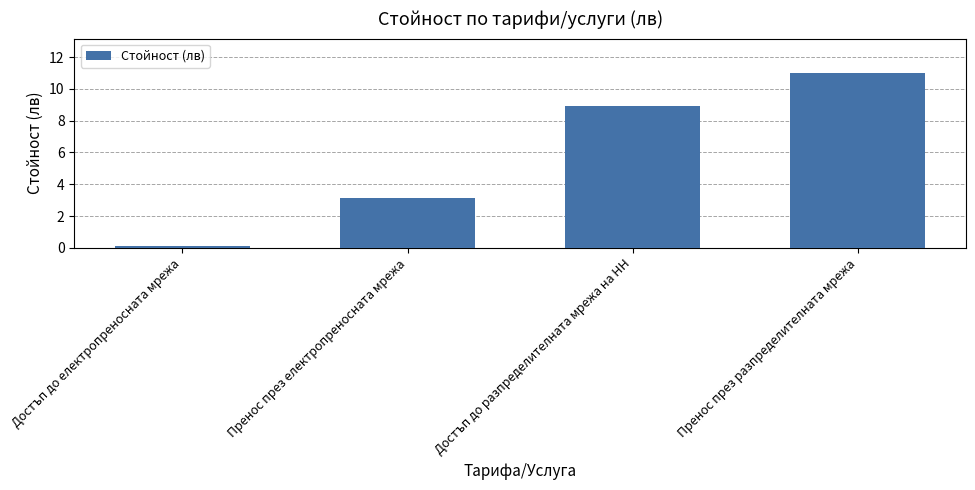

Where is the data nearest to the value 5?

Пренос през електропреносната мрежа